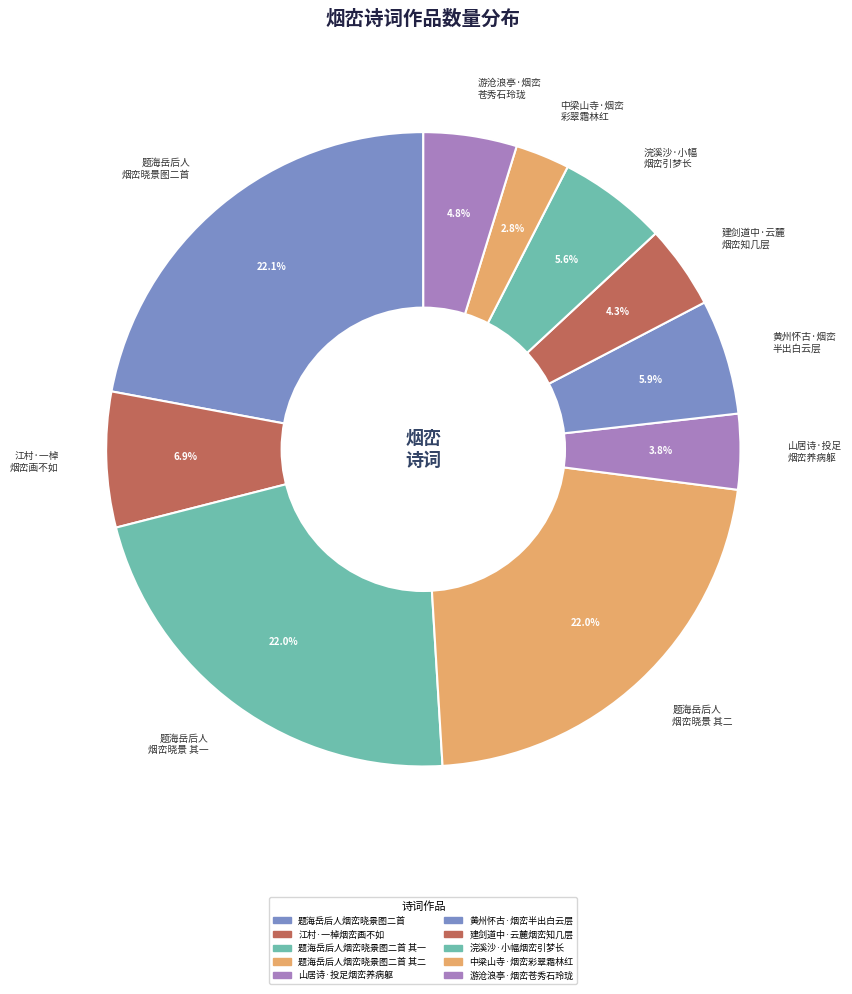

Is there a majority slice in this chart?

No